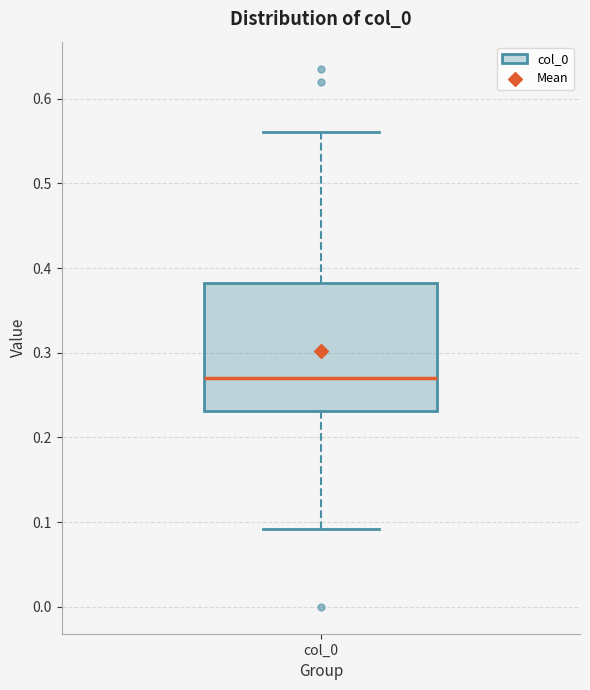

Read this box plot against the y-axis: the position of the median line, the range covered by the box, and the ends of both whiskers. The values are not printed on the chart, so give them approximately, as read against the axis.

median 0.27, box 0.23 to 0.38, whiskers 0.09 to 0.56